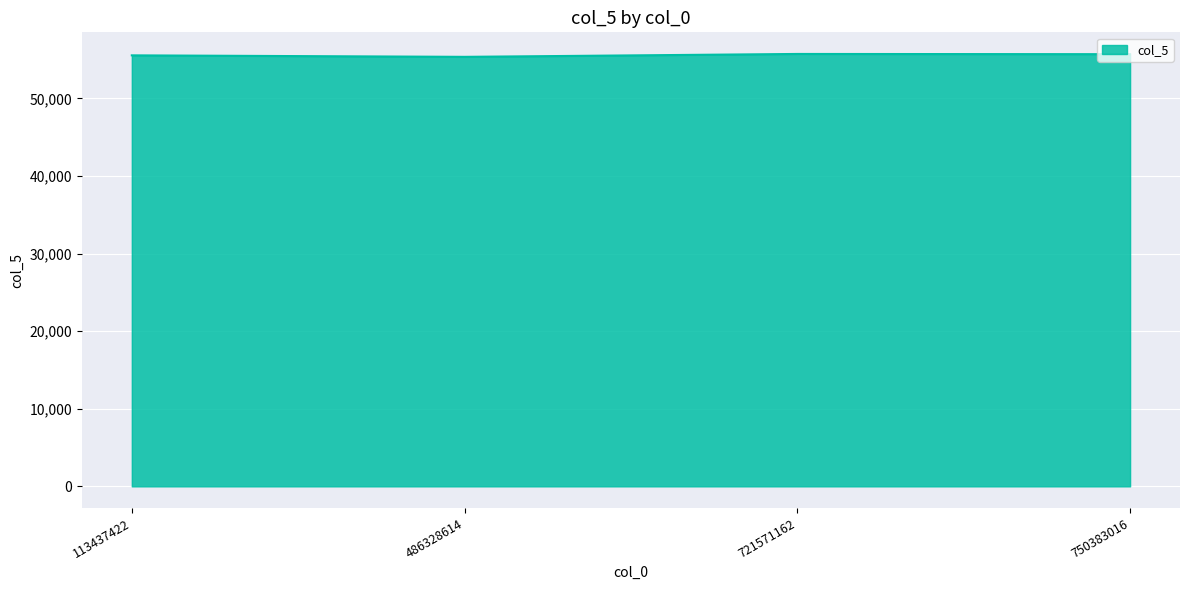

True or false: the data shows 55552 at 113437422.

True